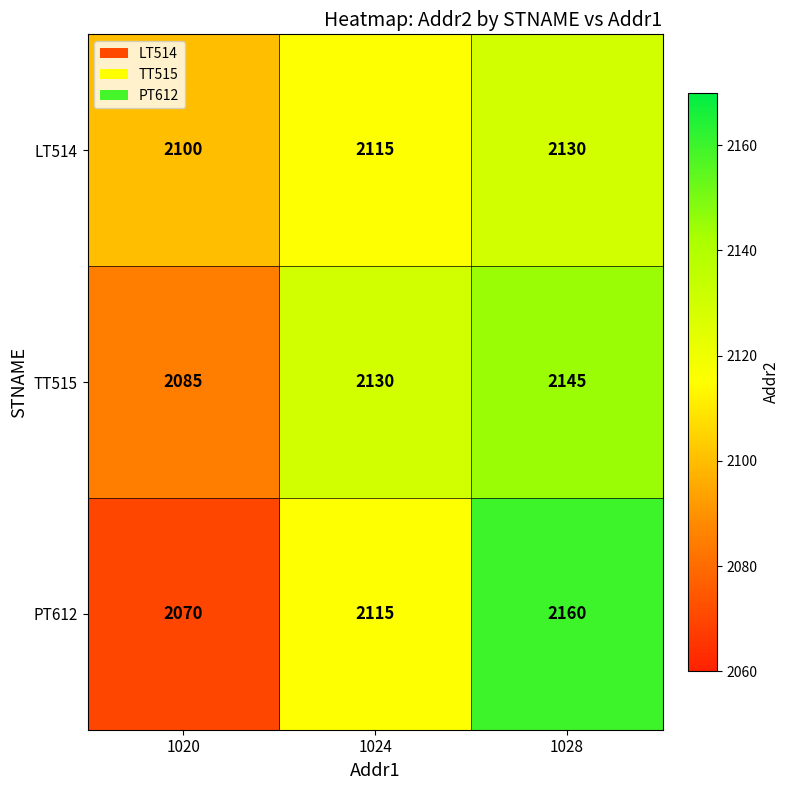

Between 1020 and 1028, which series saw the biggest shift?

PT612